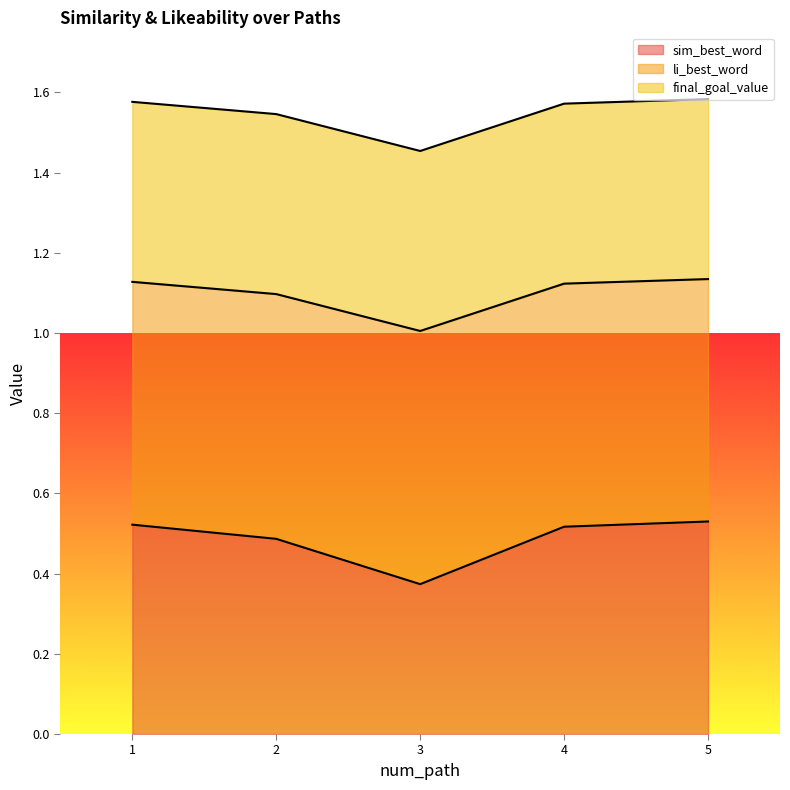

Is it true that li_best_word equals 0.6 at 4?

False